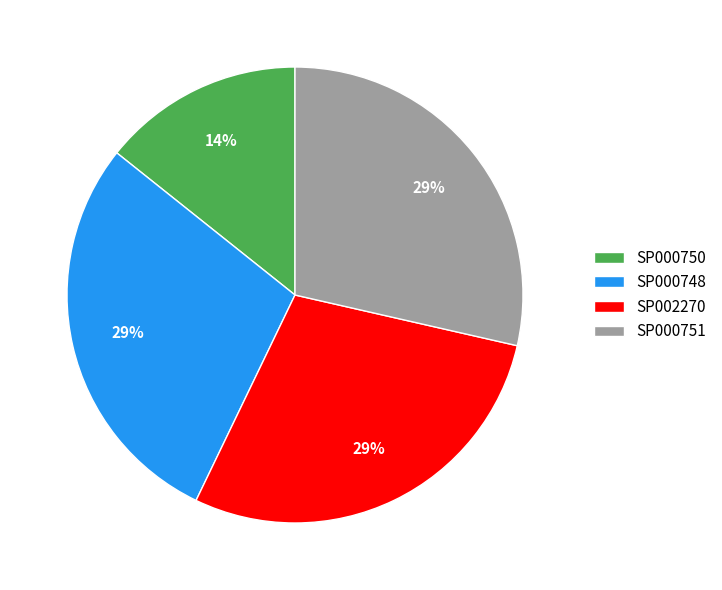

Do SP000748 and SP000751 together represent more than half of the pie?

Yes